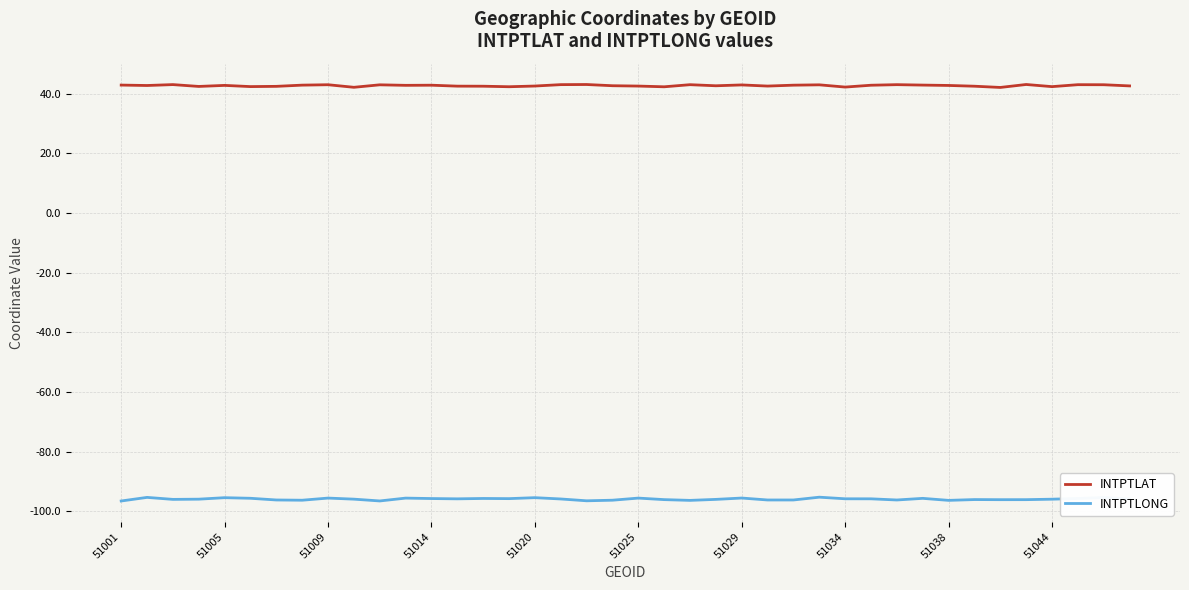

In INTPTLAT, how many points are higher than both neighbors (excluding endpoints)?

12